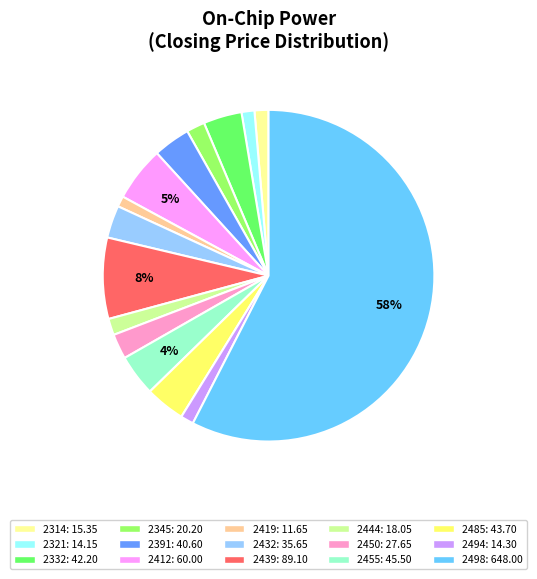

What is the largest slice in the pie chart?

2498